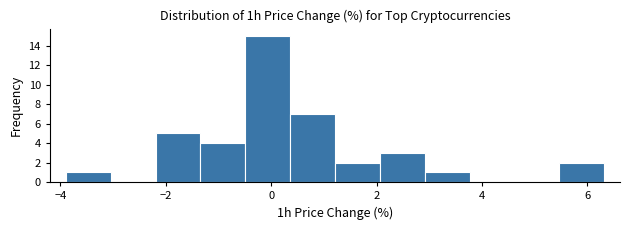

Over which range of the x-axis is the bar tallest?

-0.4 to 0.4